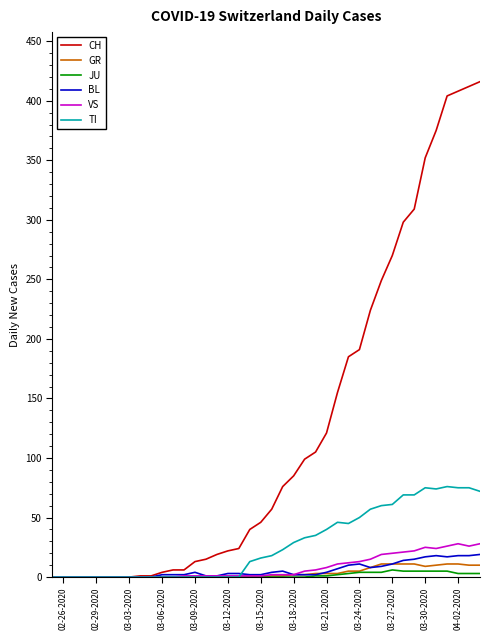

What are all the series names shown in the legend?

CH, GR, JU, BL, VS, TI